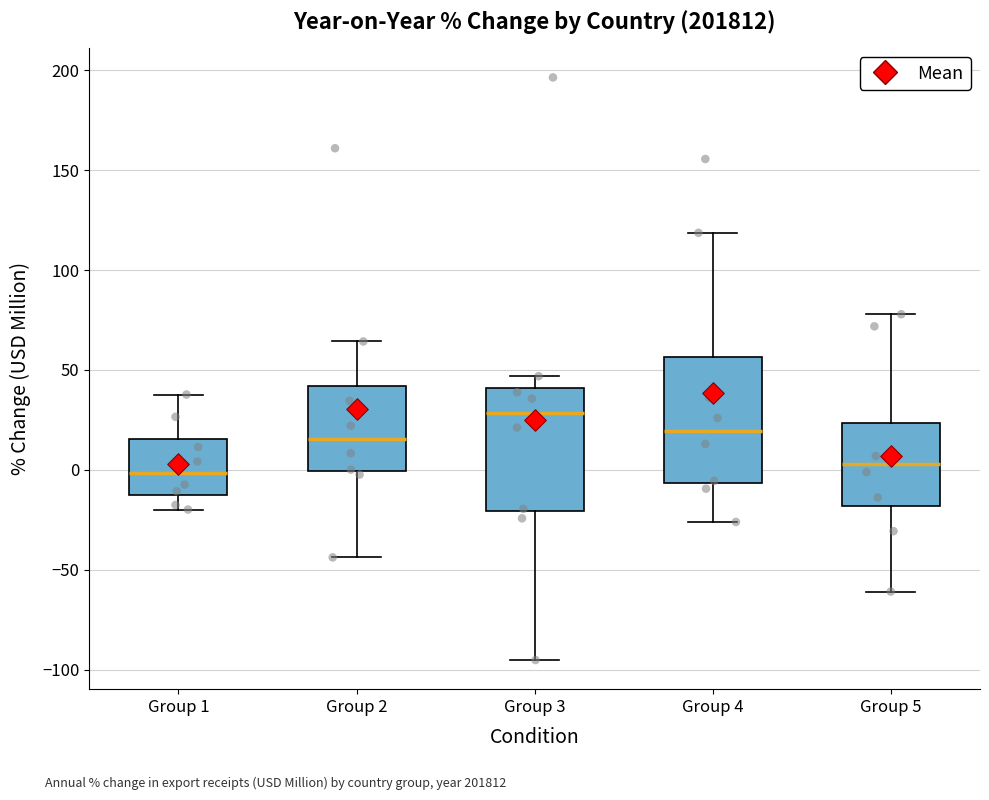

Reading left to right, transcribe this box plot: for each box, give where its median line is, the range the box spans, and where its two whiskers end, as read against the y-axis. The values are not printed on the chart, so give them approximately, as read against the axis.

Group 1: median 0, box -10 to 15, whiskers -20 to 40
Group 2: median 15, box 0 to 40, whiskers -45 to 65
Group 3: median 30, box -20 to 40, whiskers -95 to 45
Group 4: median 20, box -5 to 55, whiskers -25 to 120
Group 5: median 5, box -20 to 25, whiskers -60 to 80